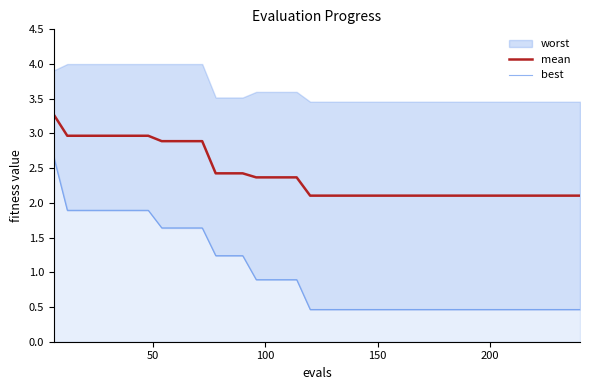

What is the maximum value for mean?

3.3